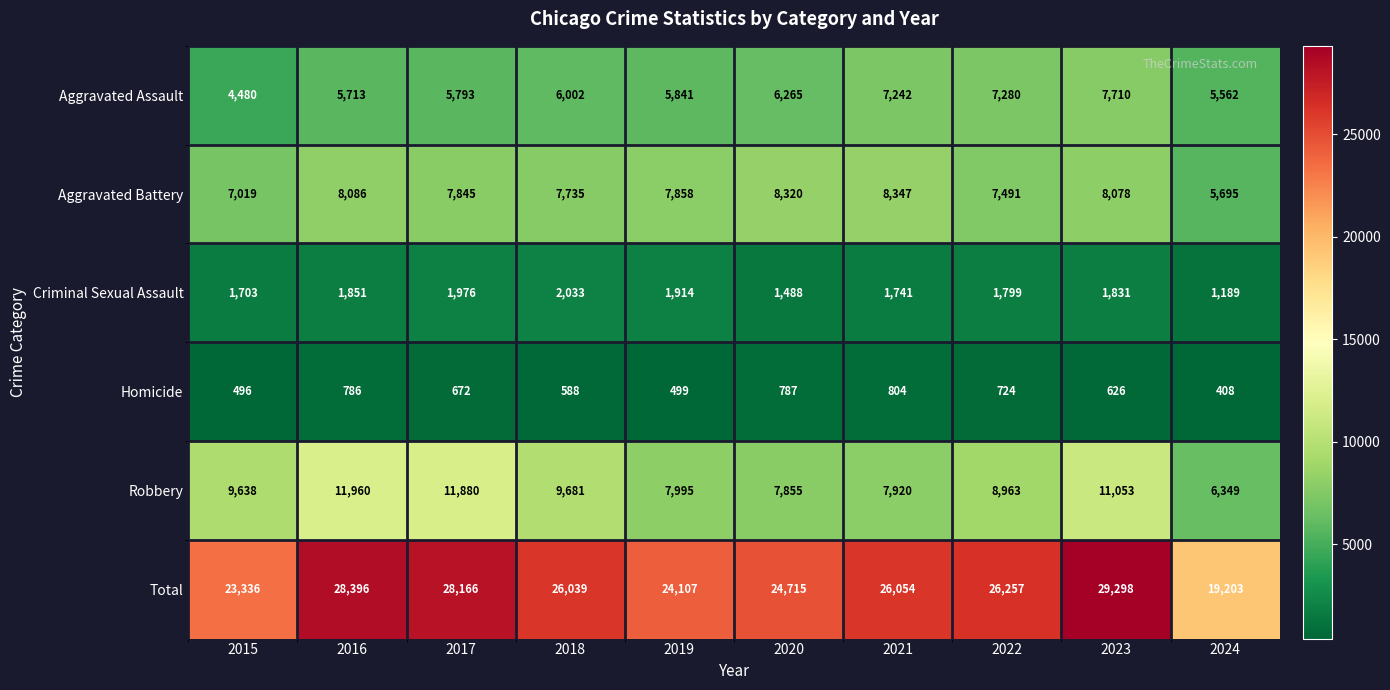

What is the greatest value displayed?

29298